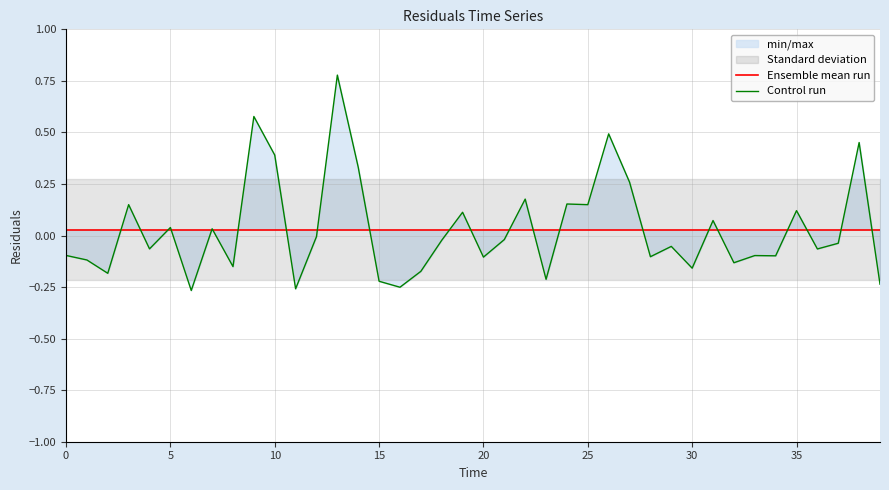

Does the chart display data point markers on the line(s)?

No